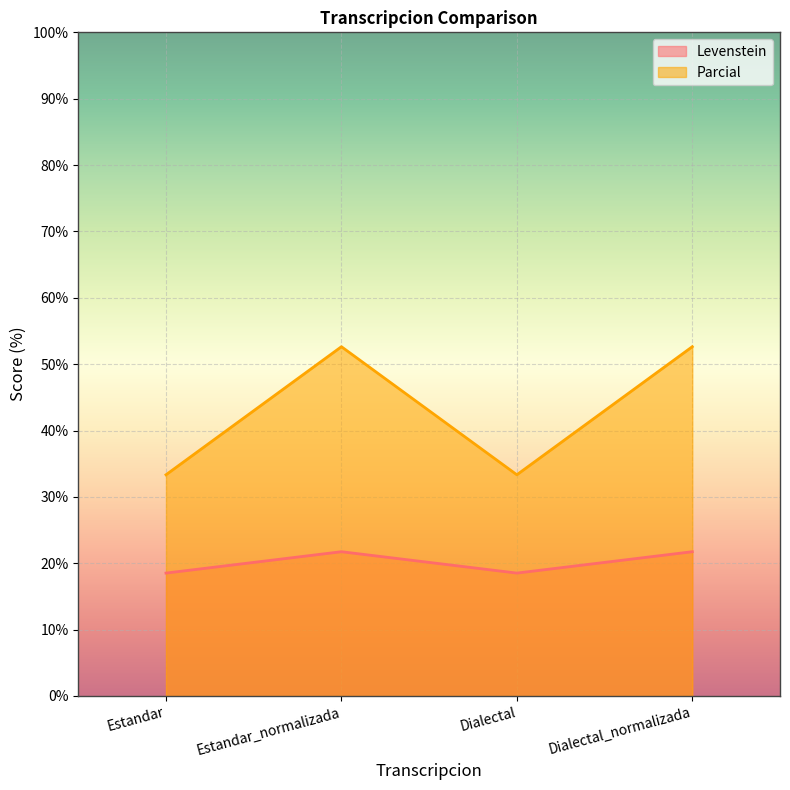

What is the average value of the Levenstein series?

20.1